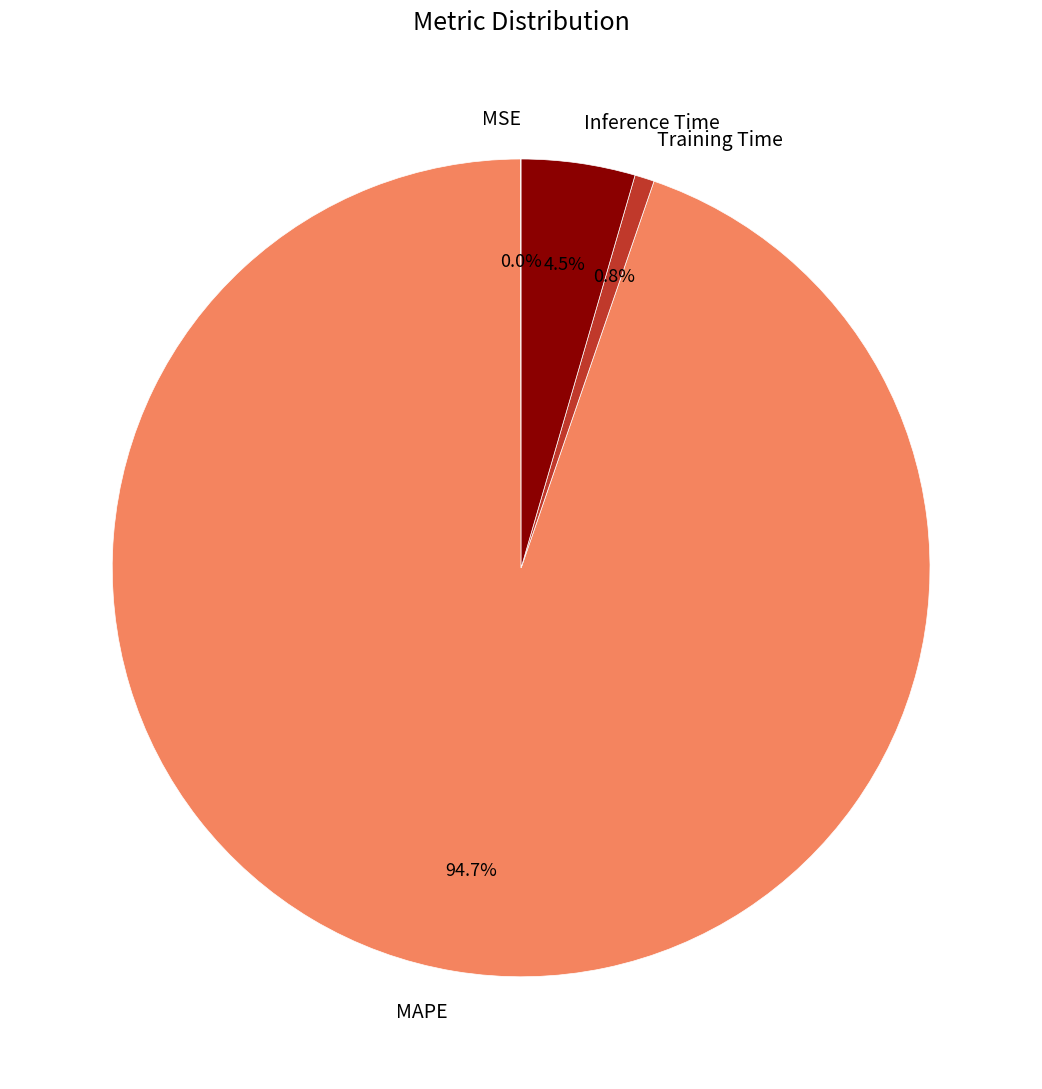

Which has a higher value, Inference Time or MAPE?

MAPE